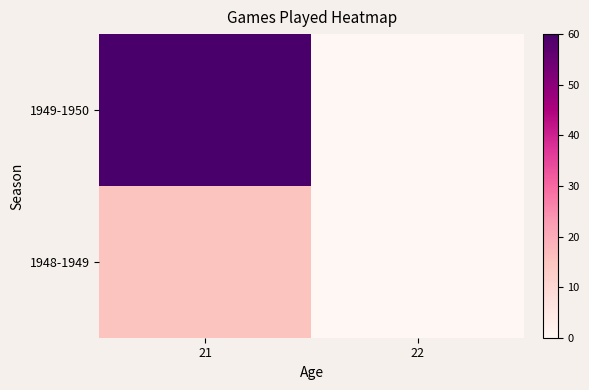

Reading left to right, what are all the values shown in this chart?

1948-1949: 21=15	22=0
1949-1950: 21=60	22=0